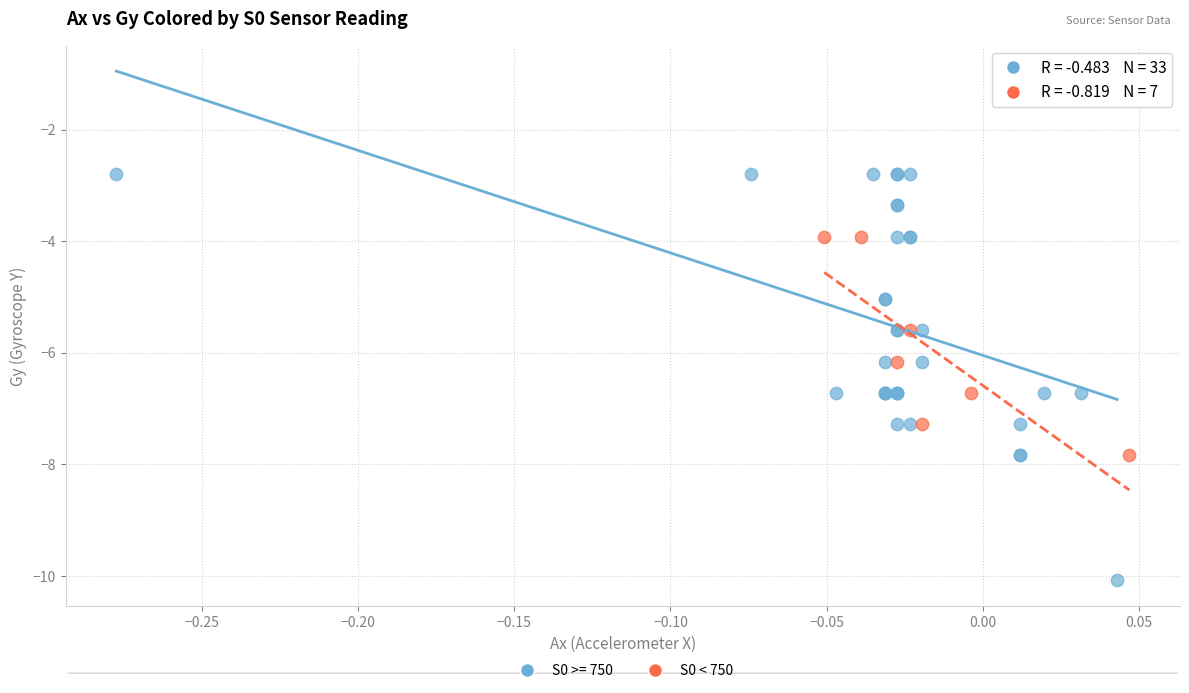

Which series has the widest spread of Y values?

S0 >= 750